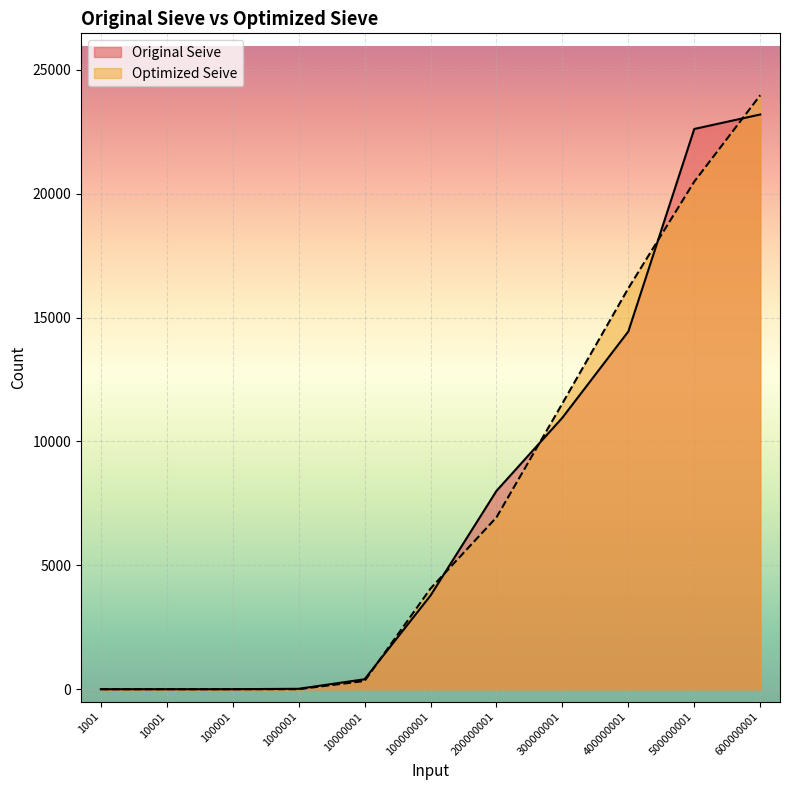

Is it true that Original Seive equals 10958 at 300000001?

True